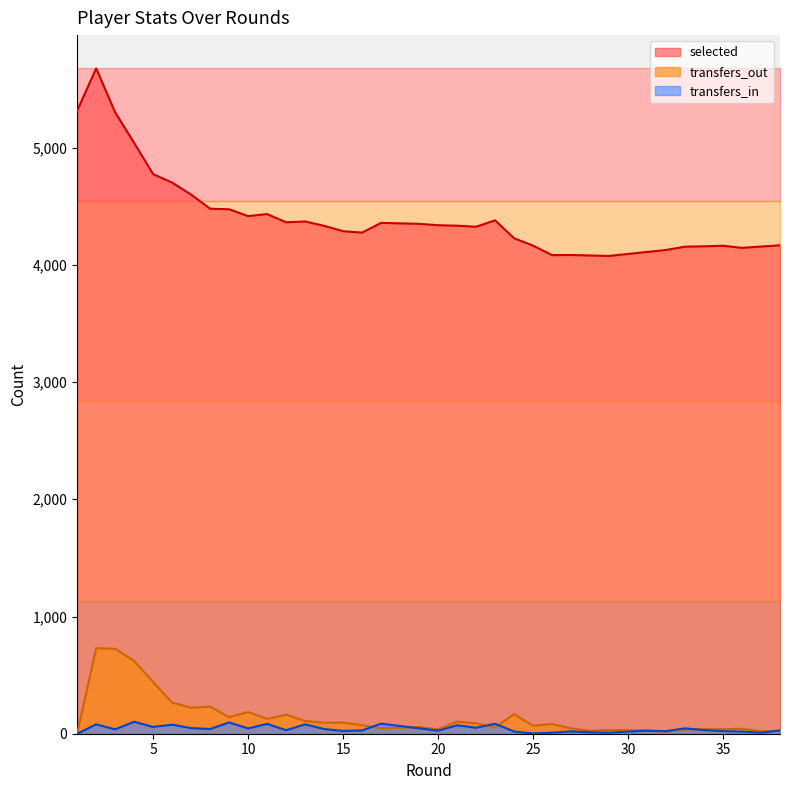

Is the value of transfers_out at 12 greater than the value of selected at 31?

No